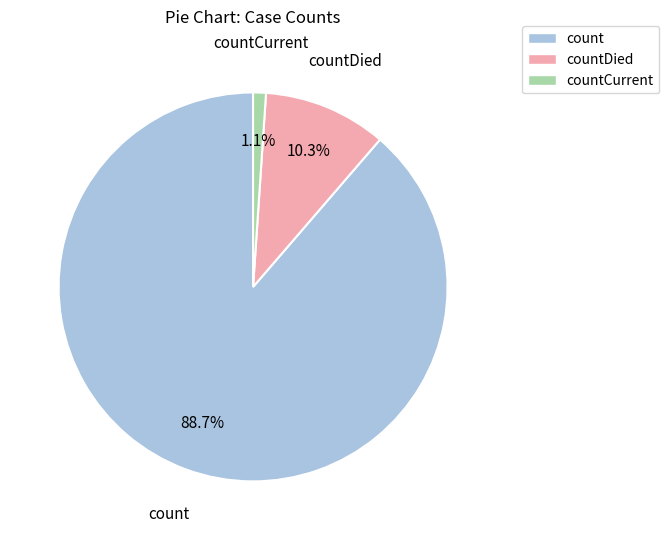

How many slices are in this pie chart?

3